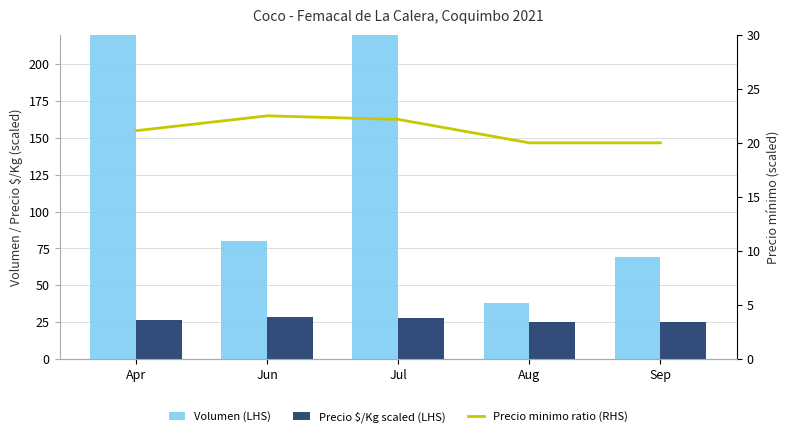

What is the average value of the Precio $/Kg scaled (LHS) series?

26.4